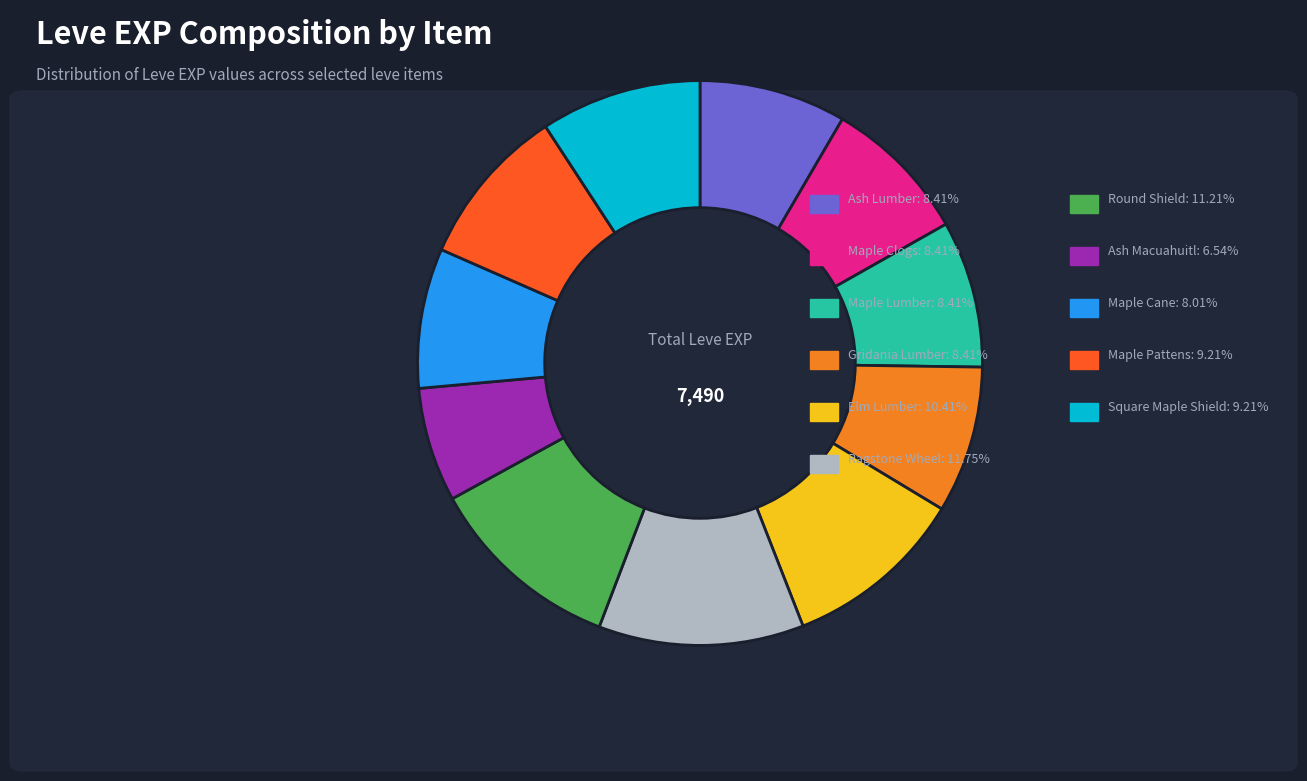

Is there a majority slice in this chart?

No